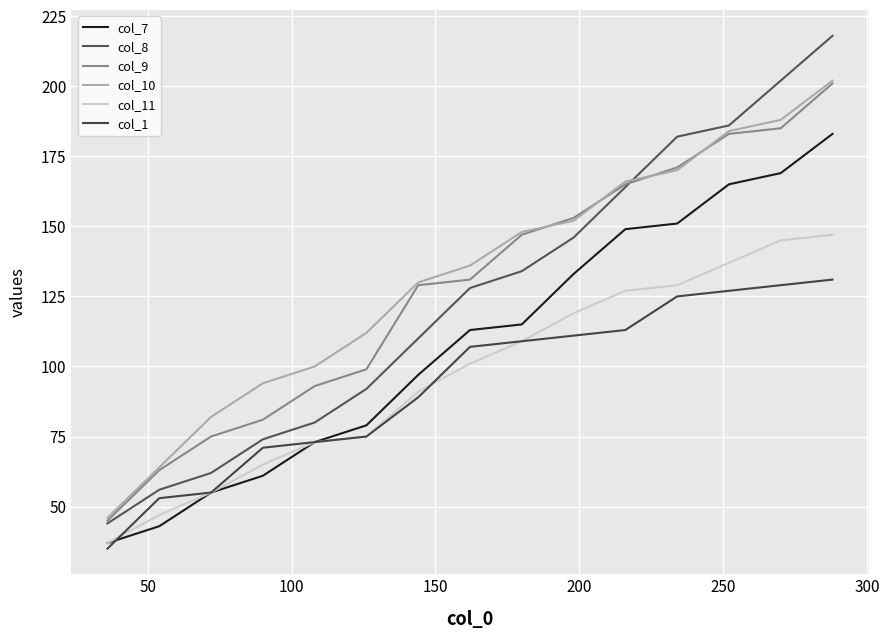

What is the difference between the maximum and minimum values in the col_8 series?

174